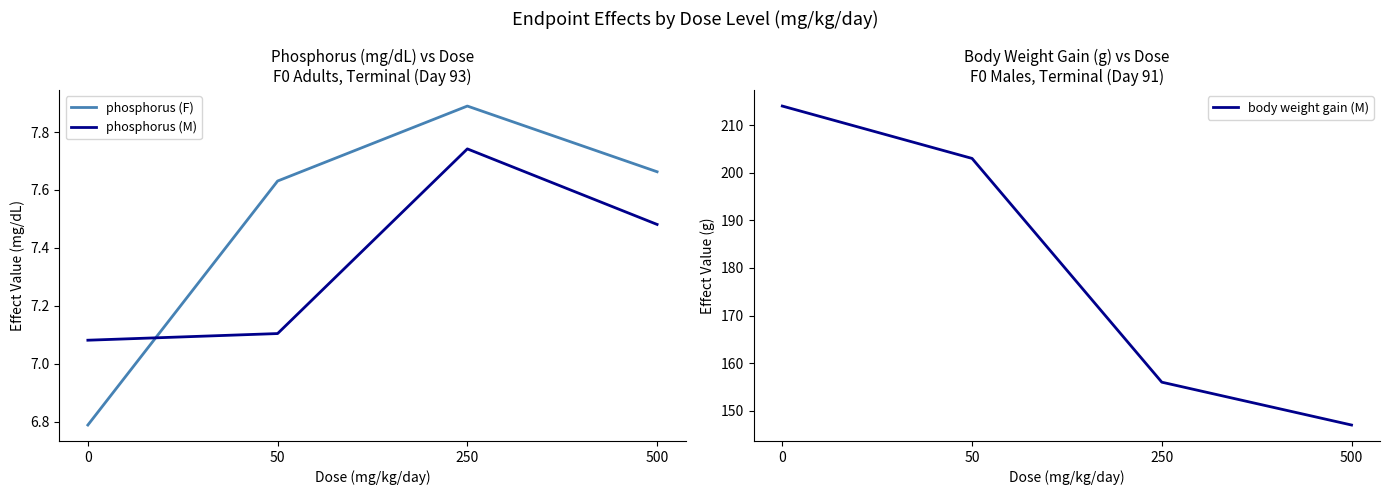

True or false: phosphorus (M) has a value of 7.5 at 500.

True